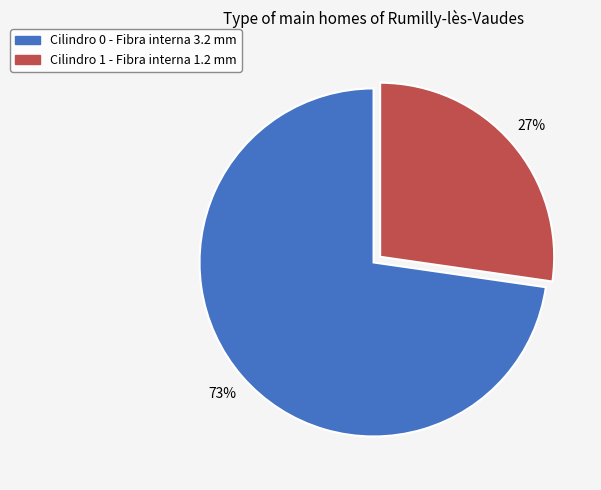

Does Cilindro 0 represent more than half of the total?

Yes